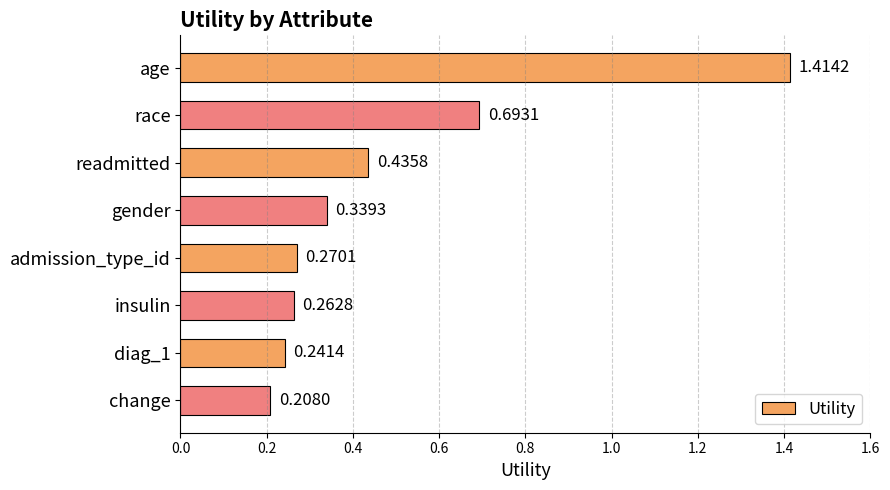

Which label corresponds to the largest value in the chart?

age